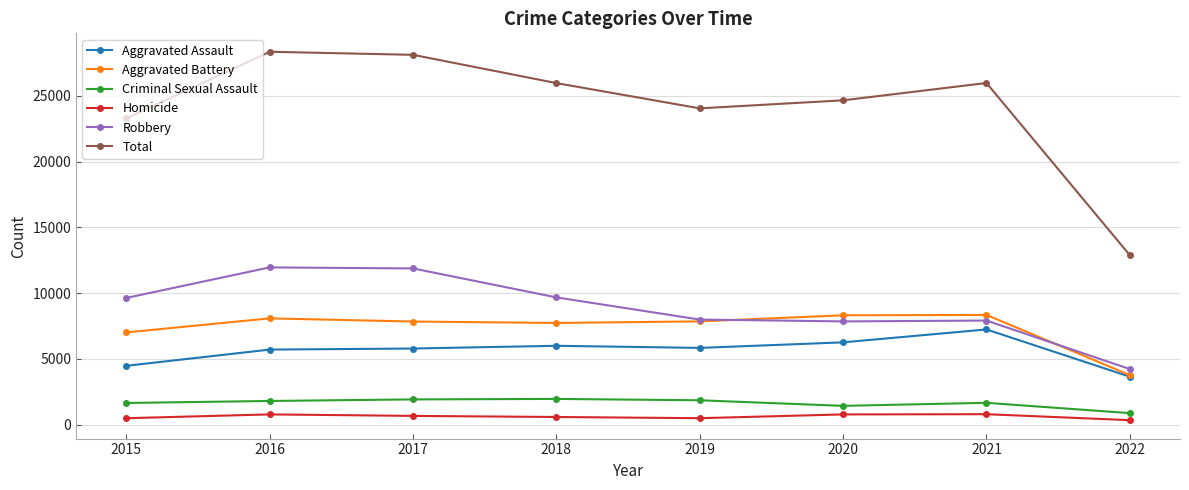

How many data points does each series have?

8